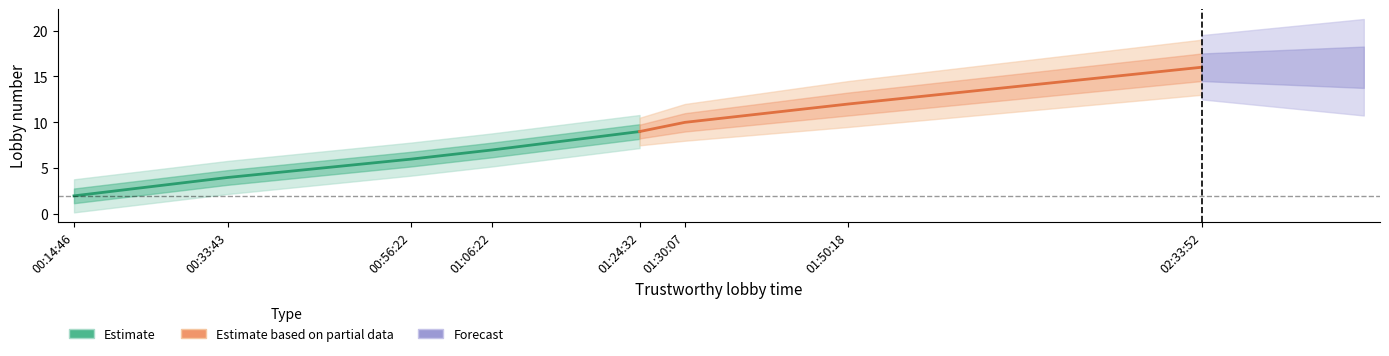

At which label is the value closest to 9?

01:24:32